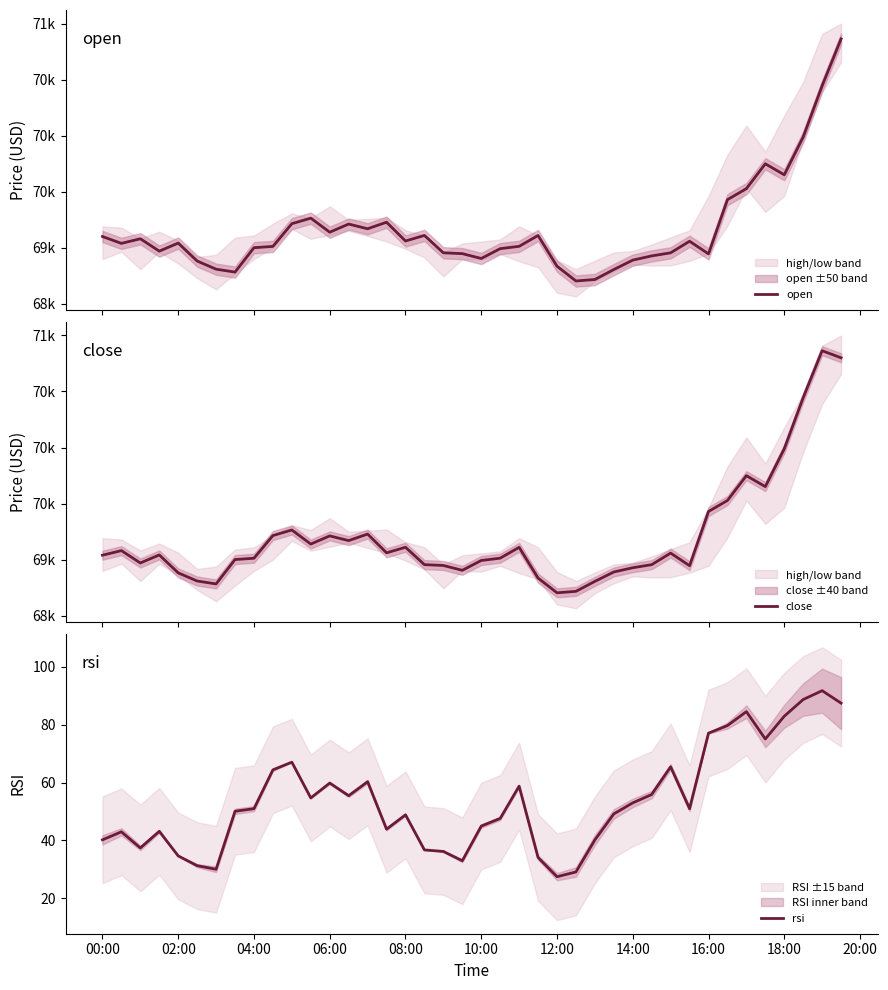

True or false: rsi has a value of 7.0 at 12:00.

False